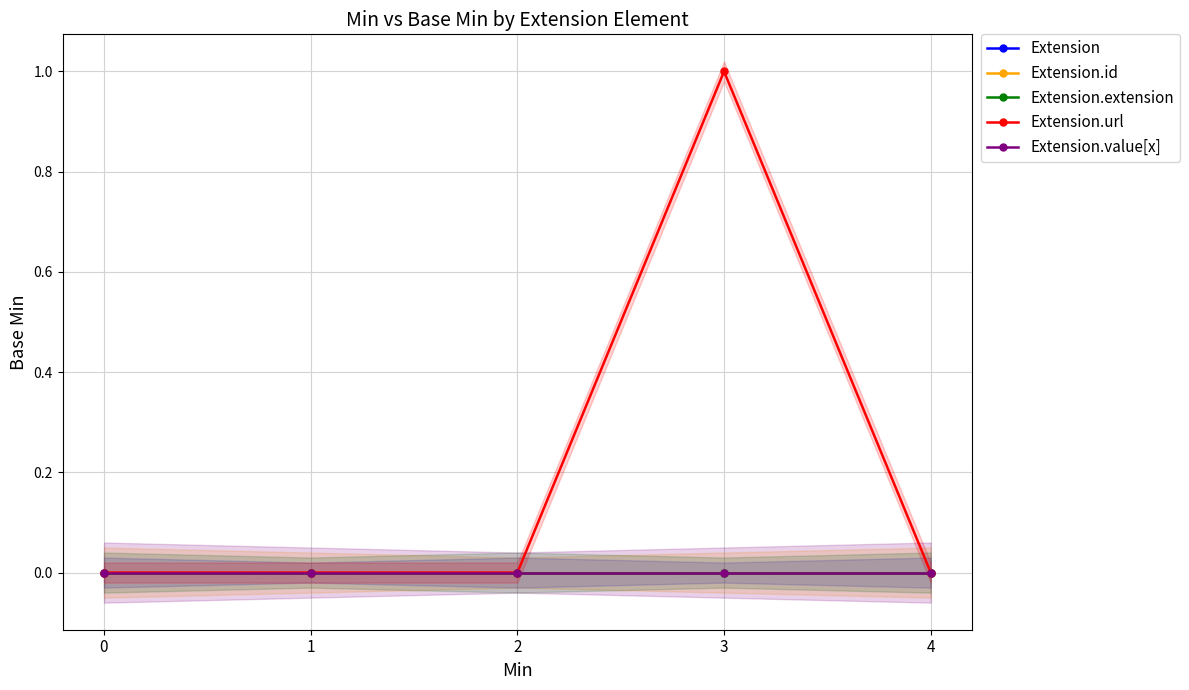

List the series in order of their peak value, highest first.

Extension.url, Extension, Extension.id, Extension.extension, Extension.value[x]